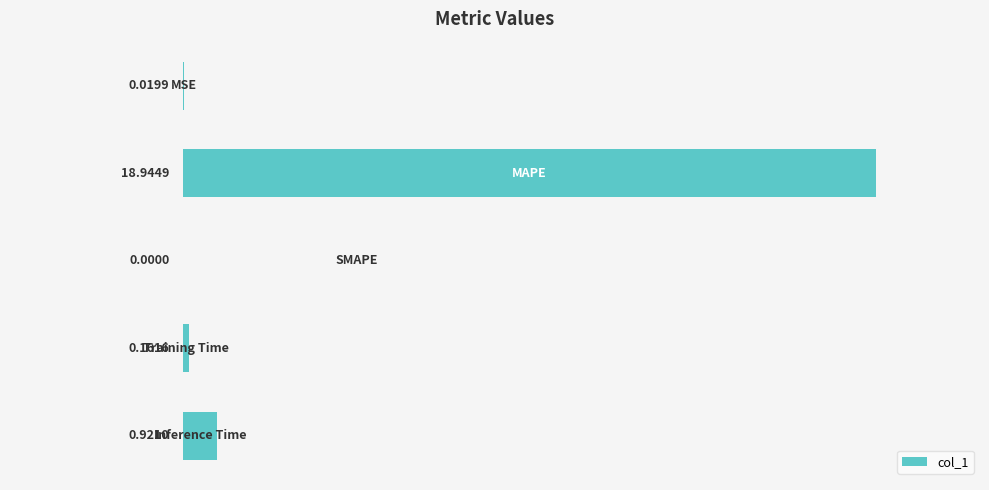

What is the sum of all values?

20.0